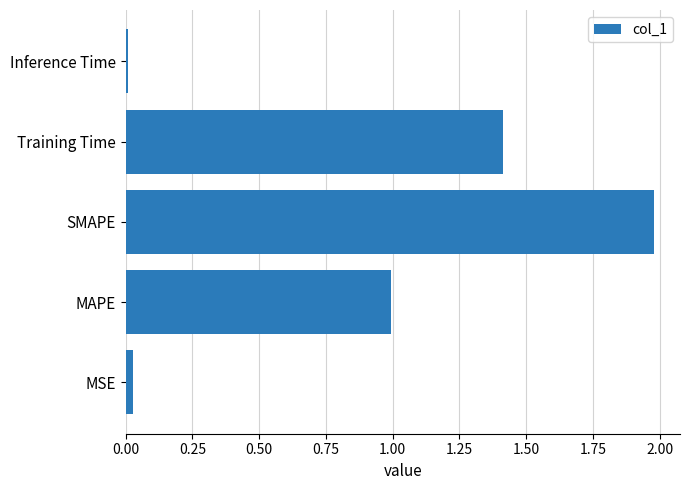

At which category does the chart reach its peak across all series?

SMAPE